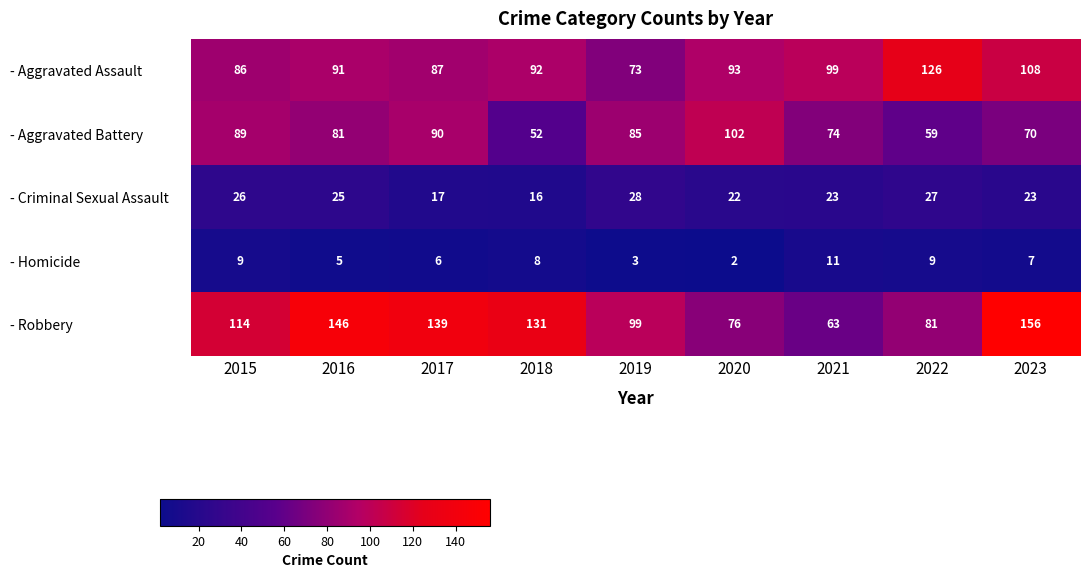

At how many categories does at least one series exceed 18?

9